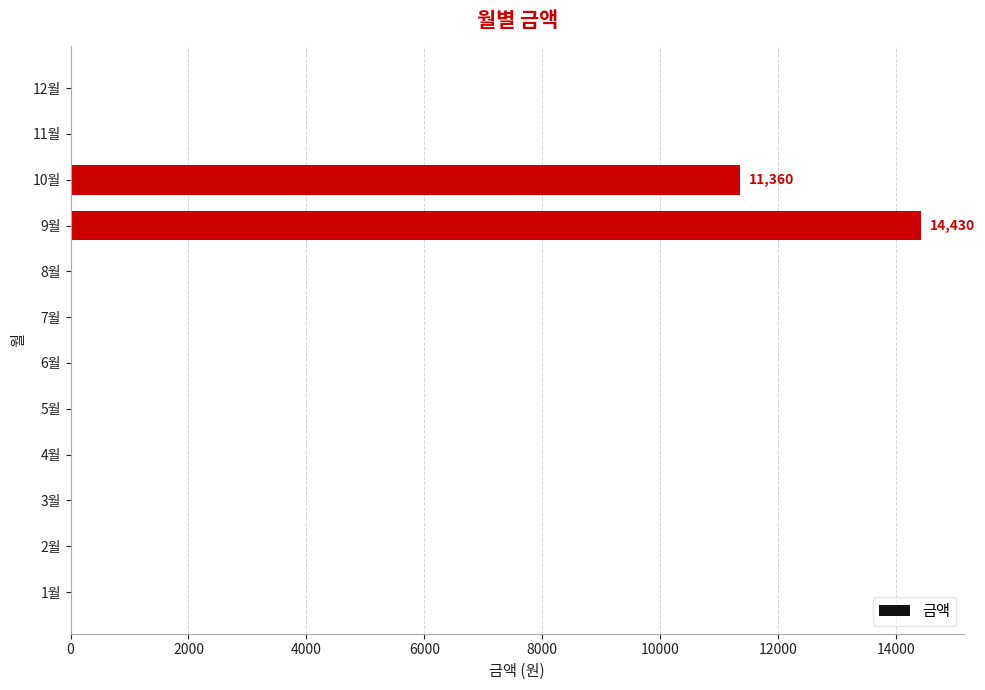

What is the greatest value displayed?

14430